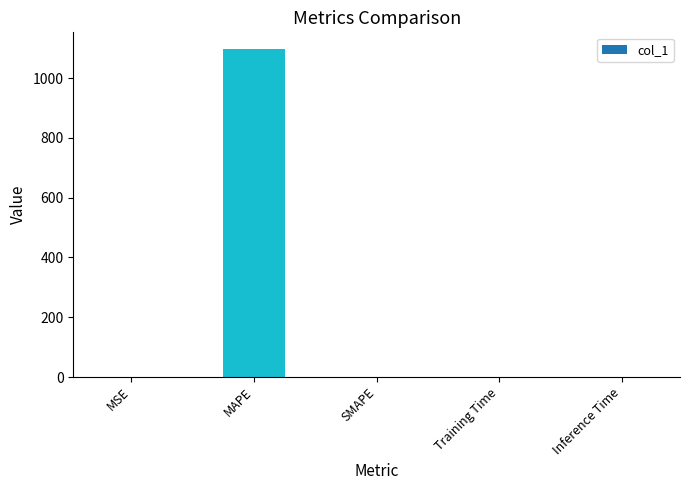

What is the change in value from MAPE to SMAPE?

-1098.3